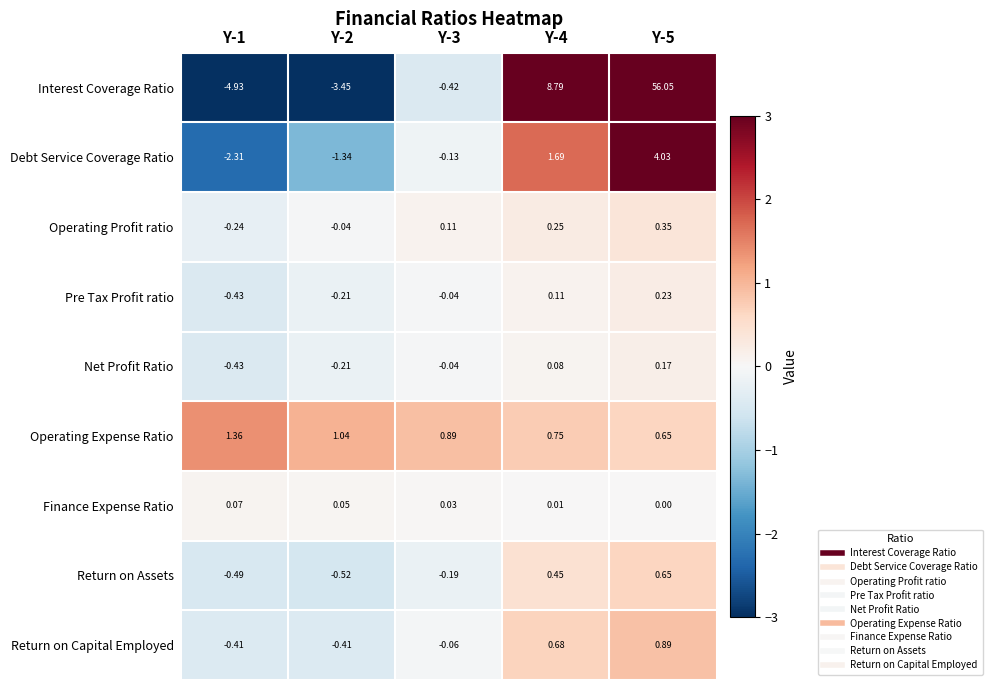

Which series has the largest range (max minus min)?

Interest Coverage Ratio